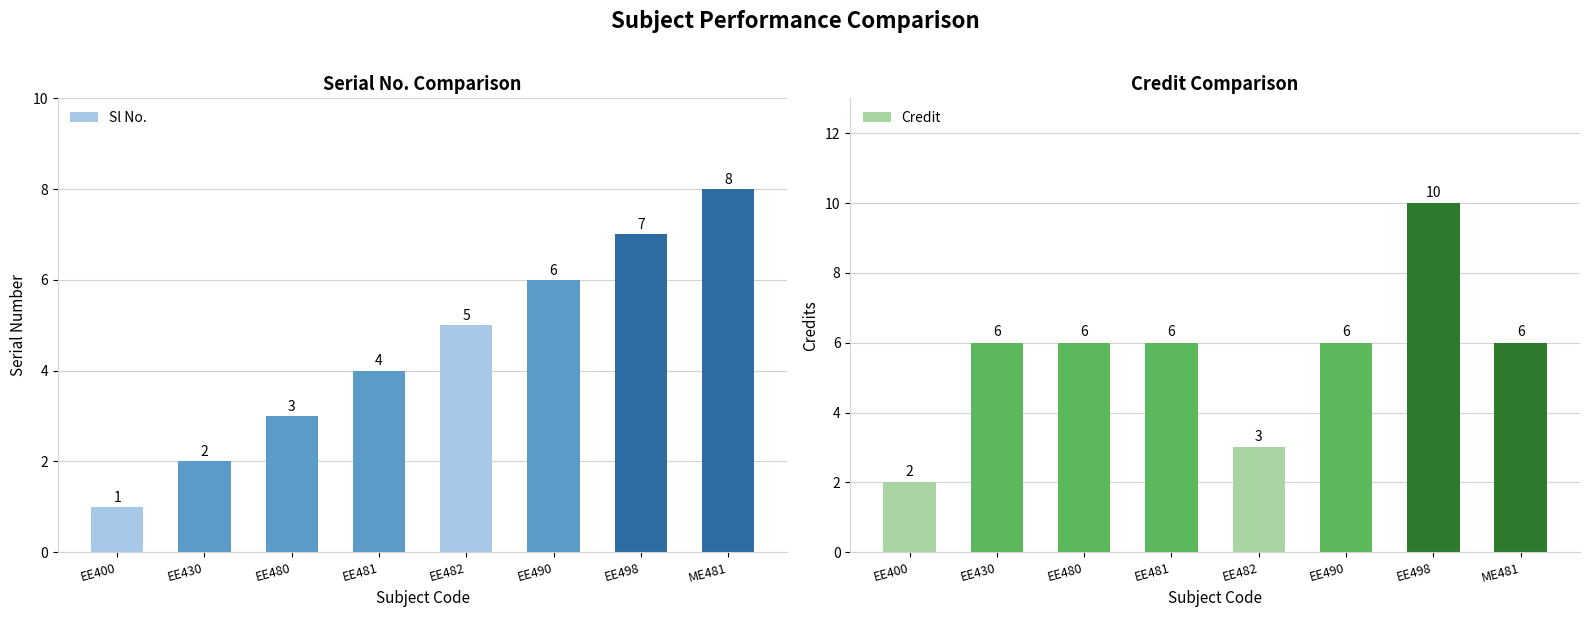

Reading right to left, transcribe all the data shown in this chart.

Sl No.: ME481=8	EE498=7	EE490=6	EE482=5	EE481=4	EE480=3	EE430=2	EE400=1
Credit: ME481=6	EE498=10	EE490=6	EE482=3	EE481=6	EE480=6	EE430=6	EE400=2